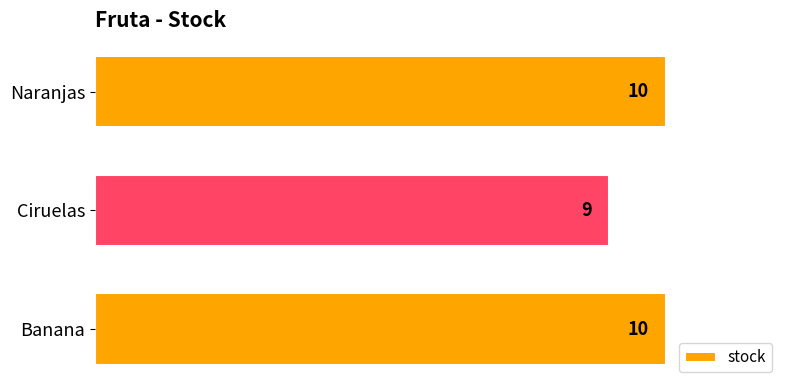

What is the change in value from Ciruelas to Naranjas?

+1